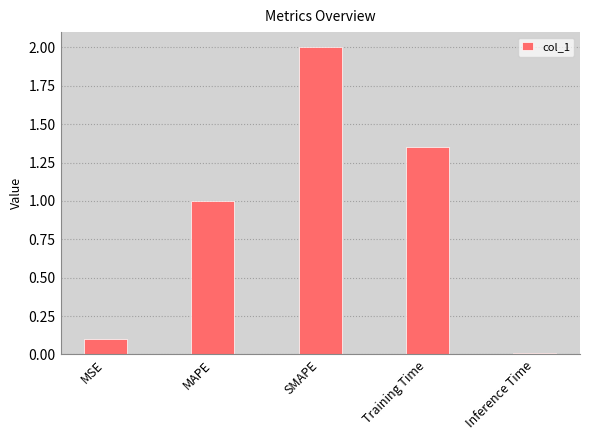

How many bars are there in total?

5